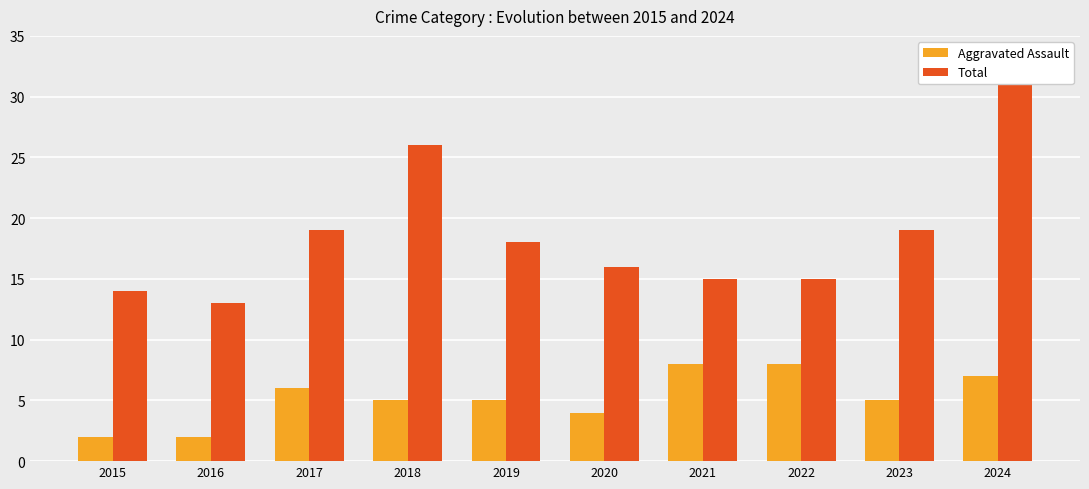

What is the minimum value shown in the chart?

2